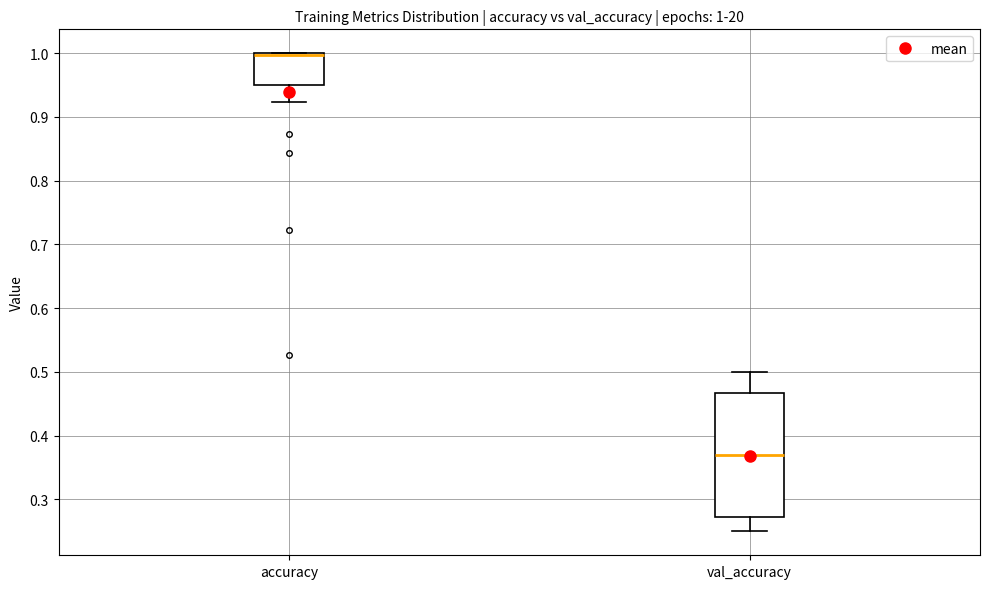

Comparing the boxes themselves (not the whiskers), which one is the tallest?

val_accuracy